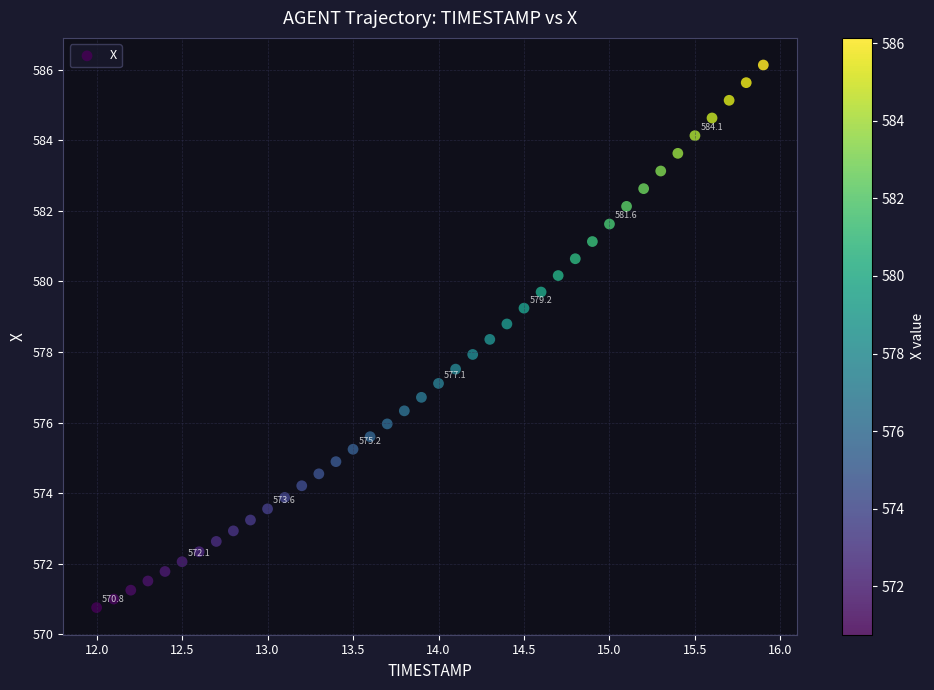

What is the range of X values (max minus min)?

3.9